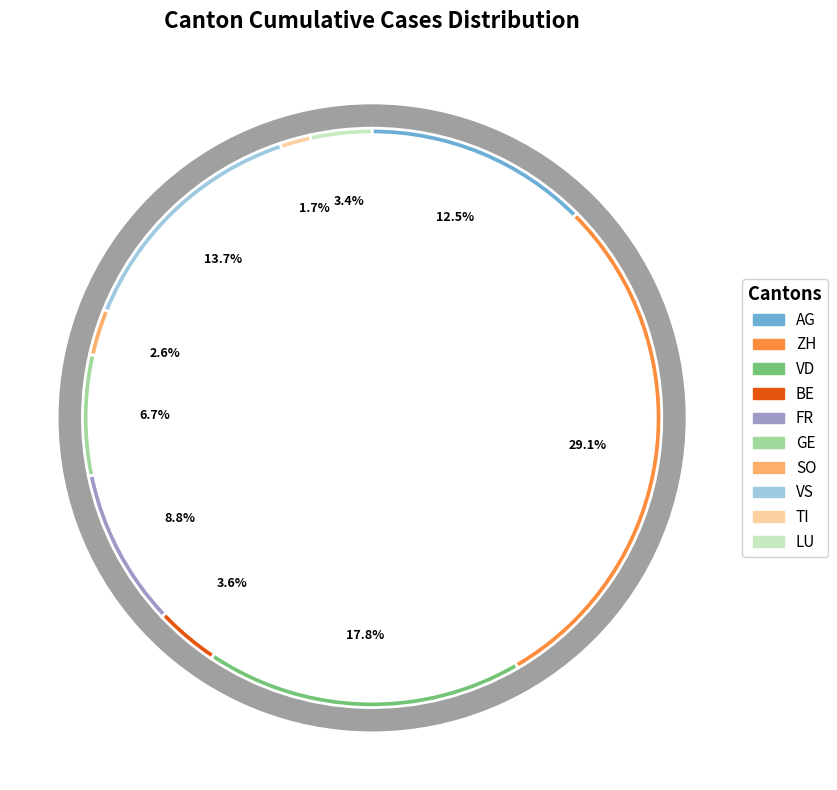

How many slices are in this pie chart?

10